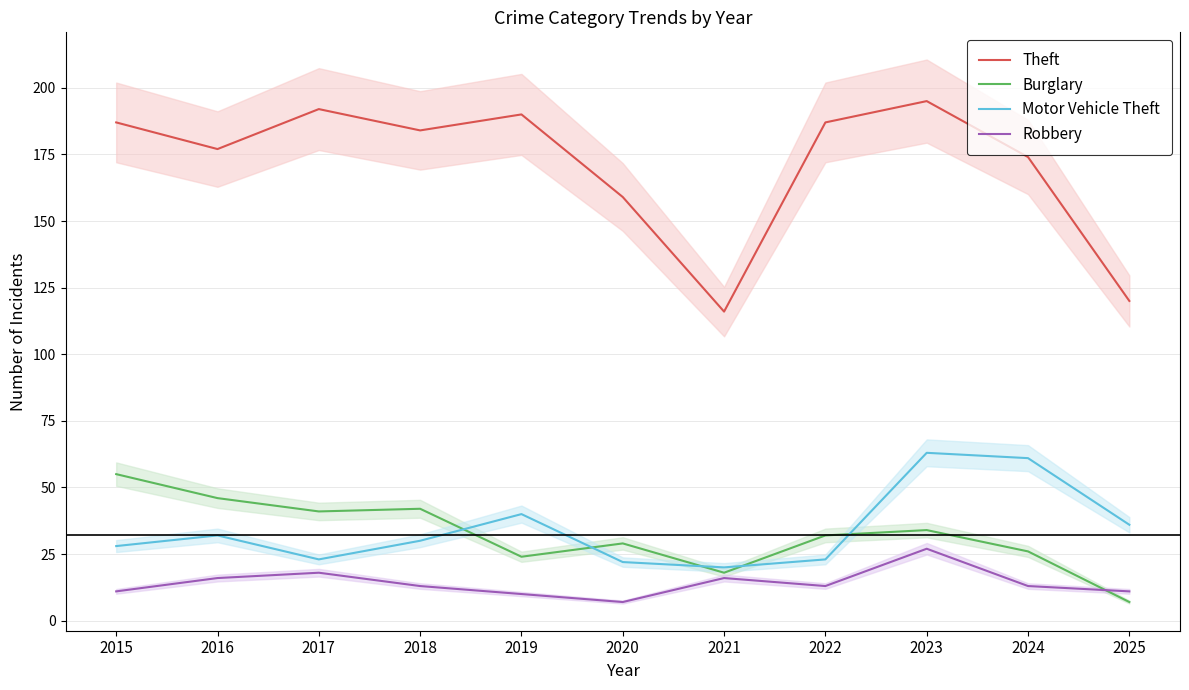

What is the sum of all Robbery values?

155